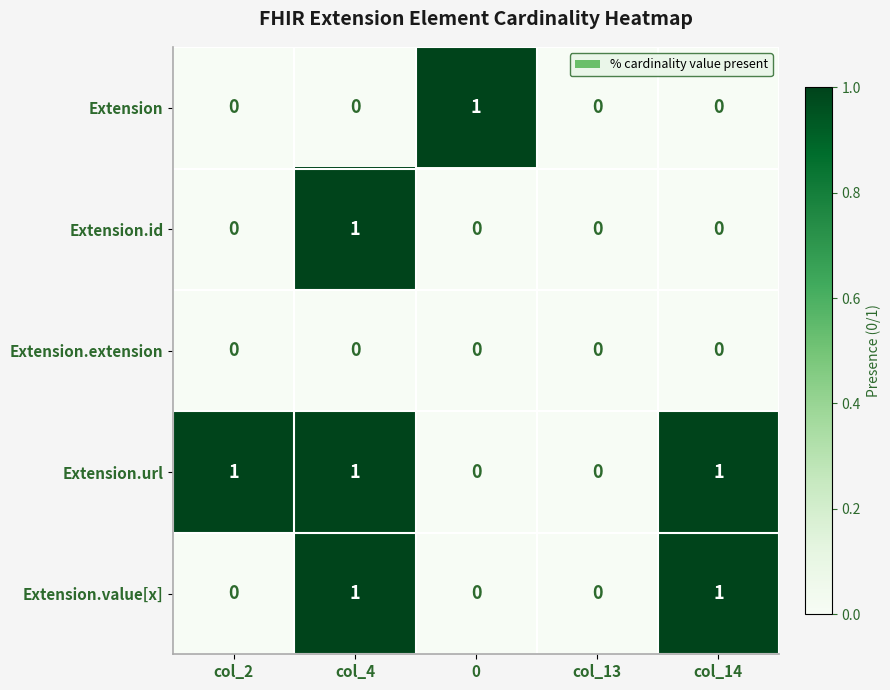

Count the number of data series in this chart.

5